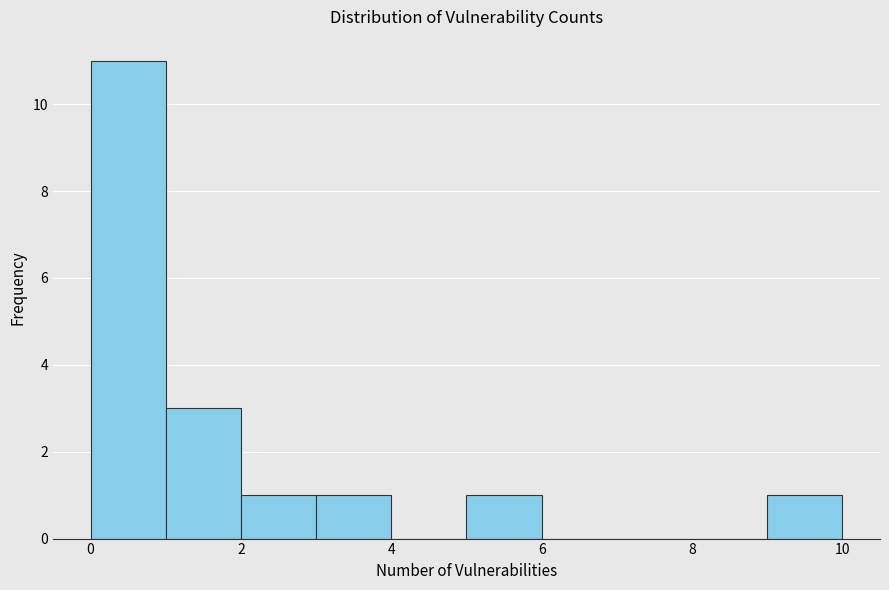

Over which range of the x-axis is the bar tallest?

0 to 1